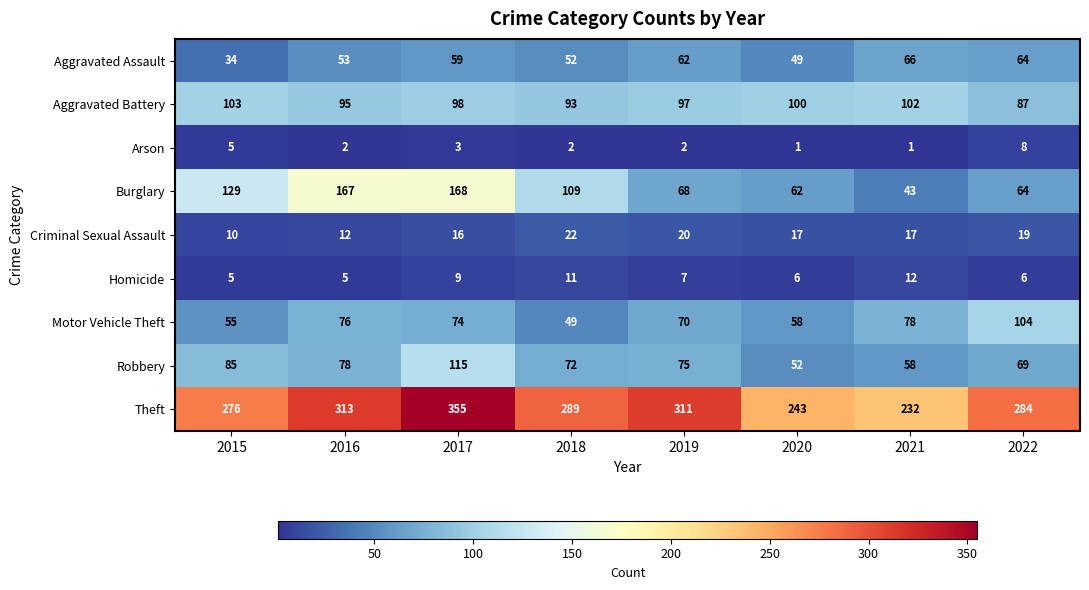

What is the sum of all Aggravated Battery values?

775